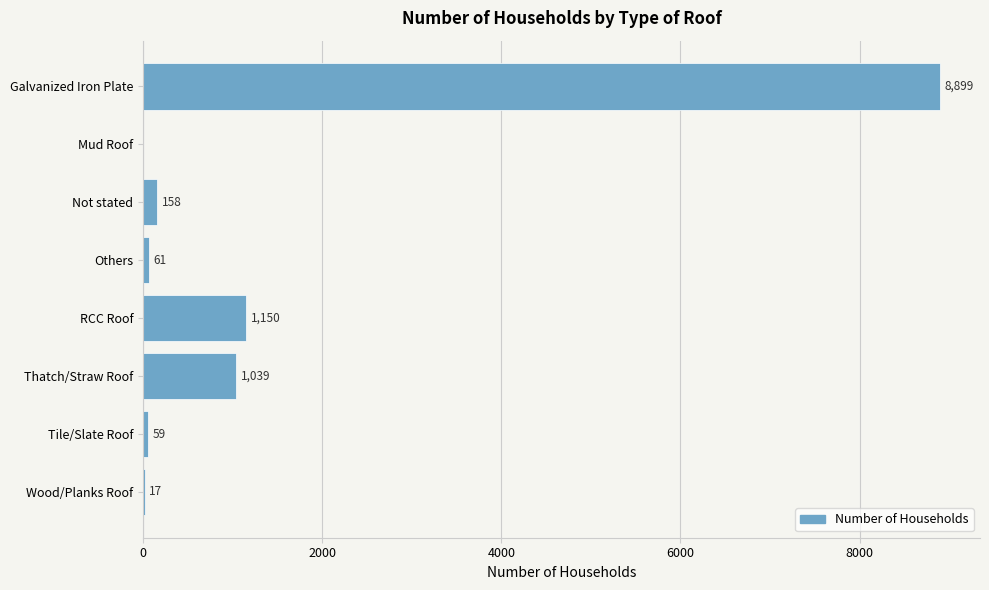

Reading bottom to top, what are all the values shown in this chart?

Wood/Planks Roof=17	Tile/Slate Roof=59	Thatch/Straw Roof=1039	RCC Roof=1150	Others=61	Not stated=158	Mud Roof=0	Galvanized Iron Plate=8899